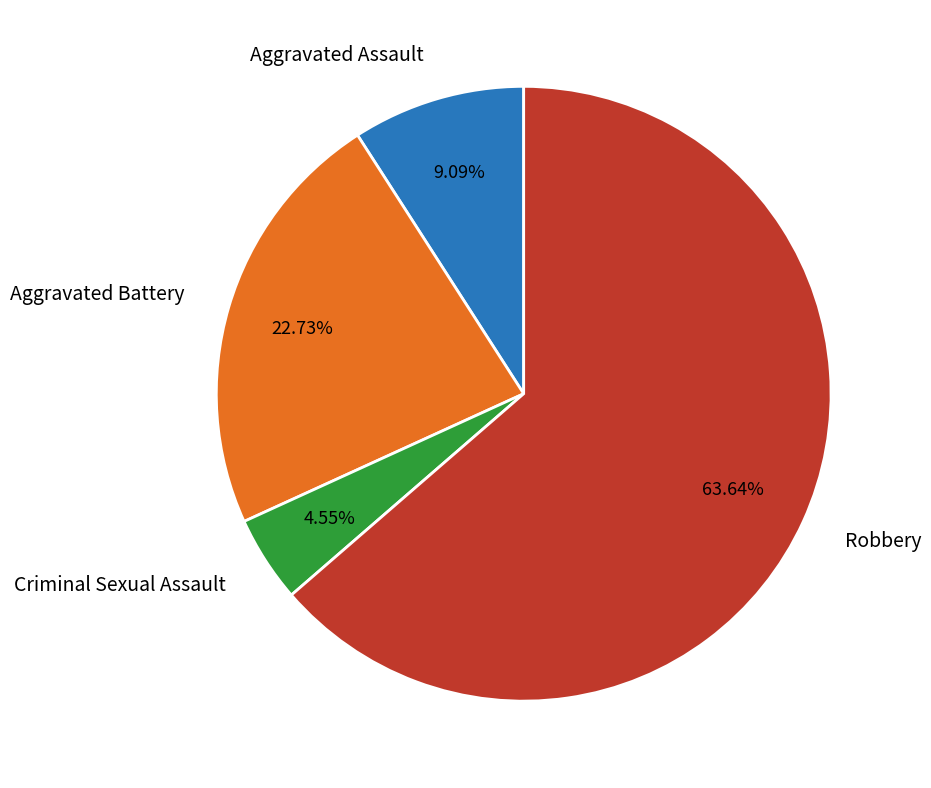

To the nearest percent, what is the difference between the largest and smallest slice percentages?

59%